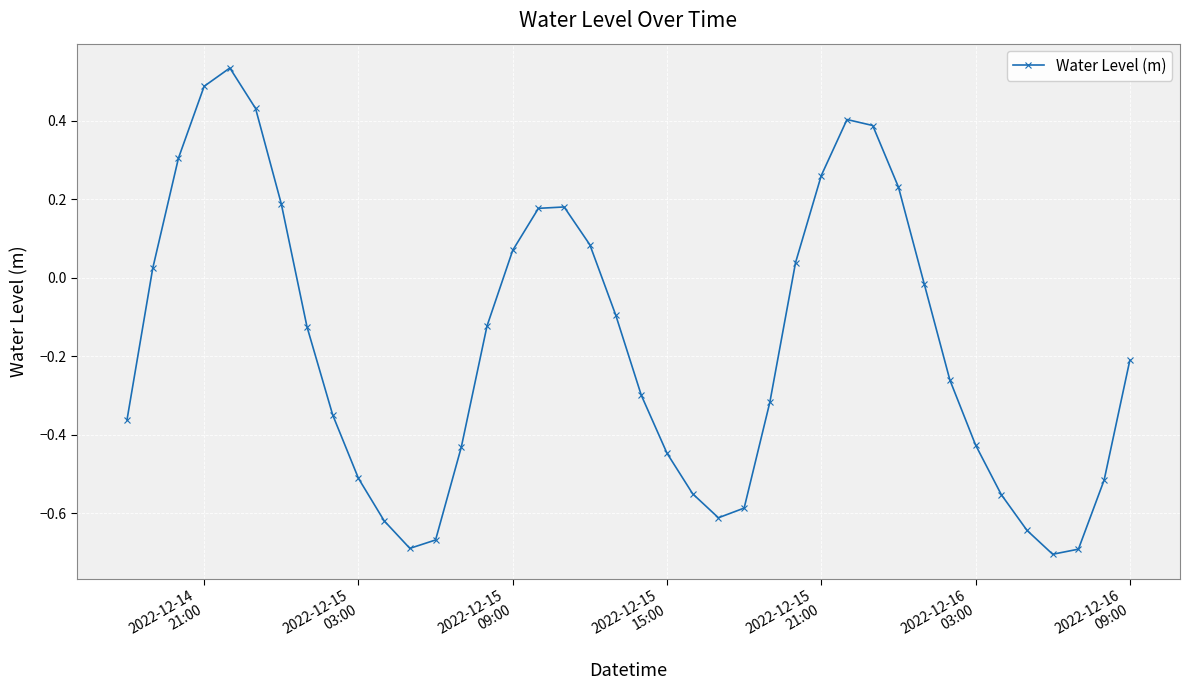

How many categories are shown in the chart?

40